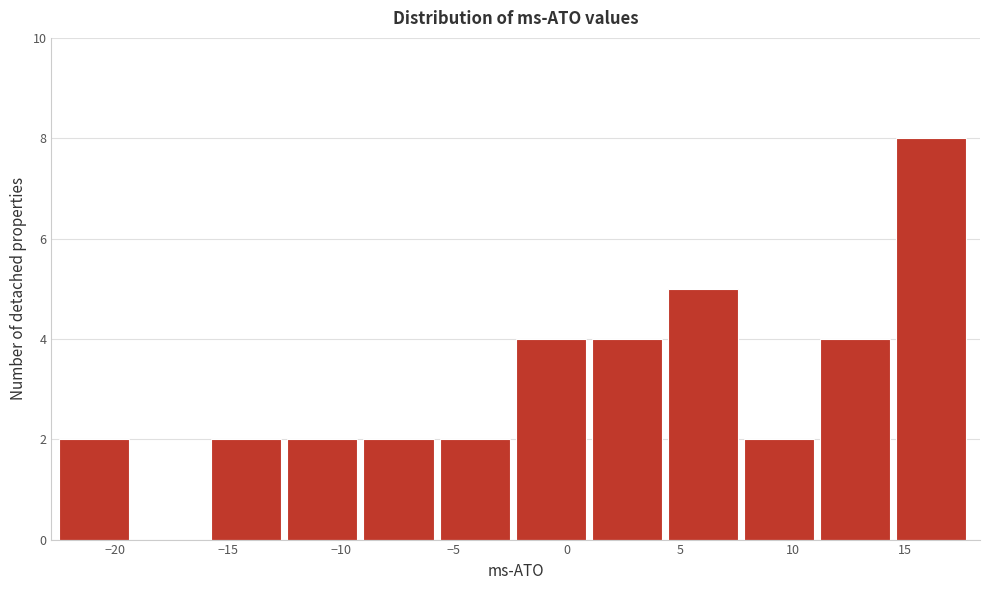

Reading left to right, list every bar in this chart as the range it spans on the x-axis followed by its height. Neither the bar edges nor the heights are printed on the chart, so give them approximately, as read against the axes.

-22.5 to -19.0: 2
-19.0 to -16.0: 0
-16.0 to -12.5: 2
-12.5 to -9.0: 2
-9.0 to -5.5: 2
-5.5 to -2.5: 2
-2.5 to 1.0: 4
1.0 to 4.5: 4
4.5 to 8.0: 5
8.0 to 11.0: 2
11.0 to 14.5: 4
14.5 to 18.0: 8